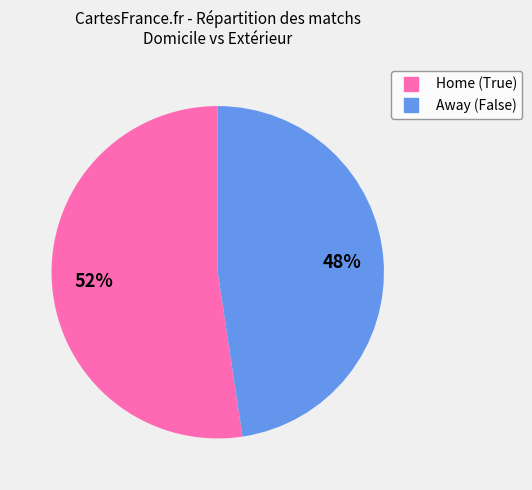

To the nearest percent, what is the average slice percentage?

50%